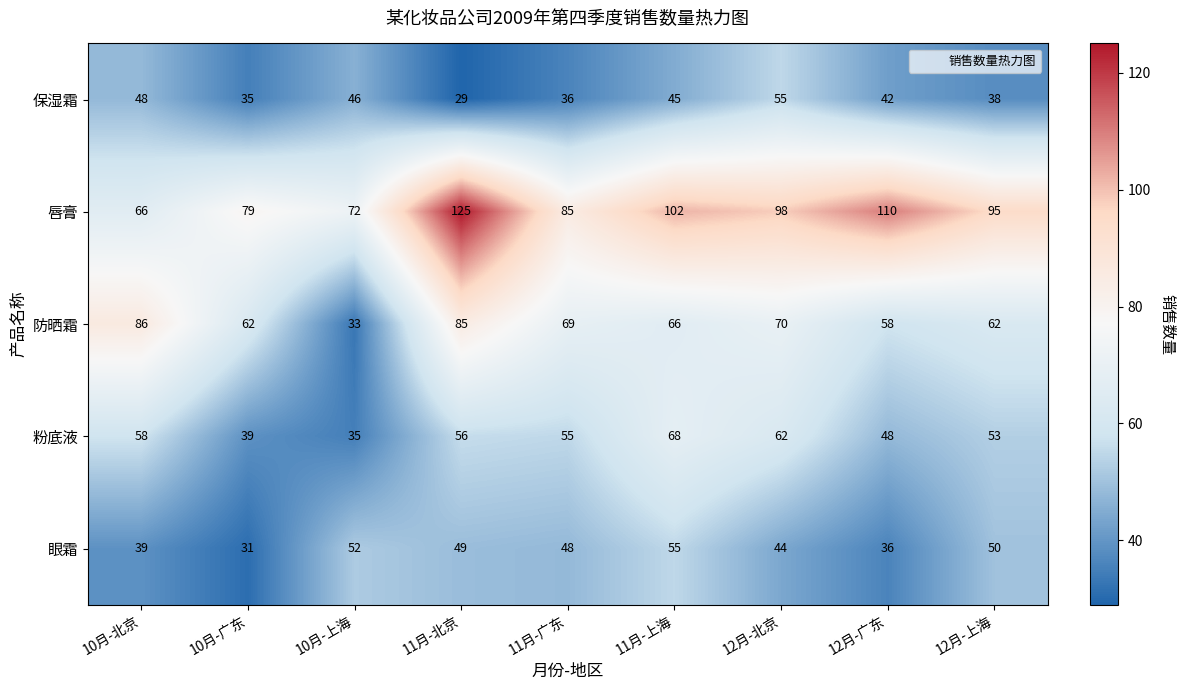

Is it true that 粉底液 equals 71 at 12月-广东?

False